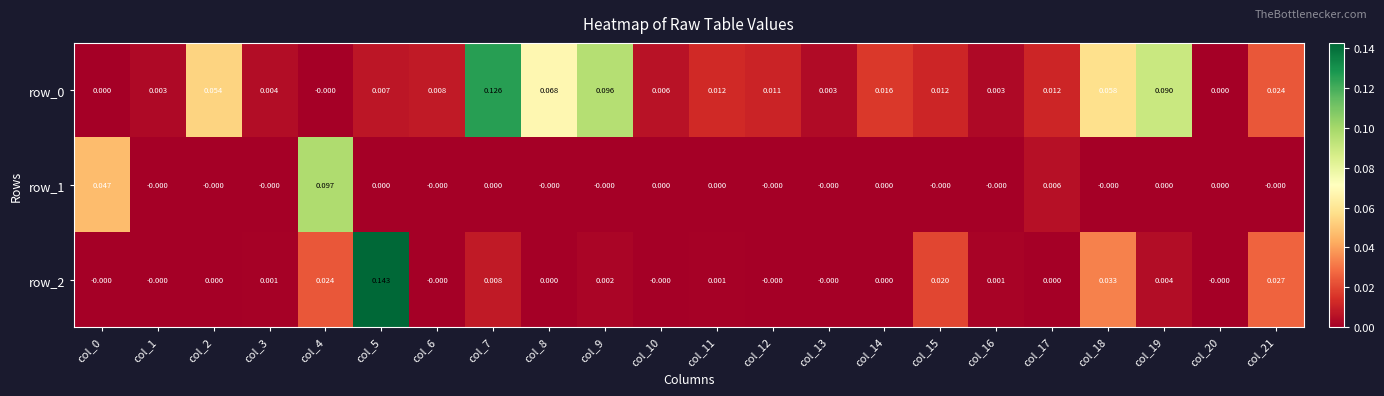

Is the value of row_0 at col_17 greater than the value of row_2 at col_4?

No